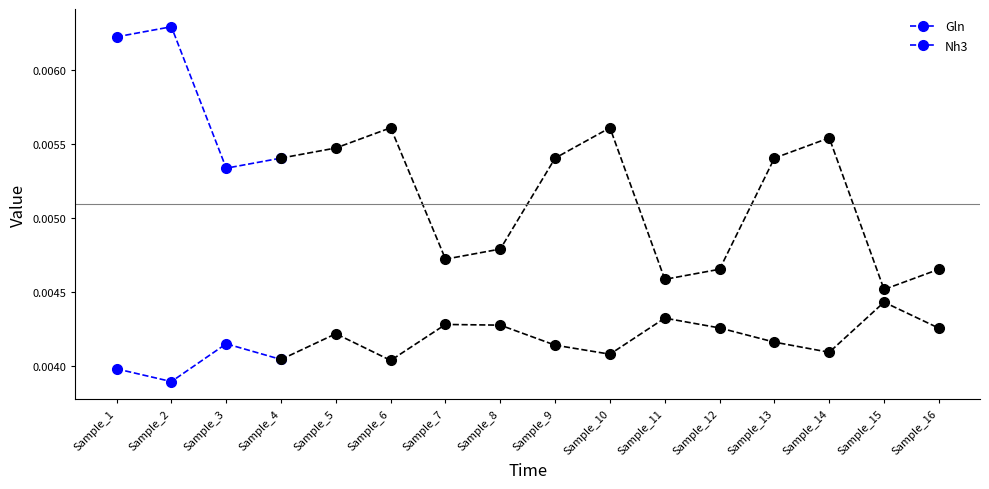

Between Sample_2 and Sample_4, which series saw the biggest shift?

Gln